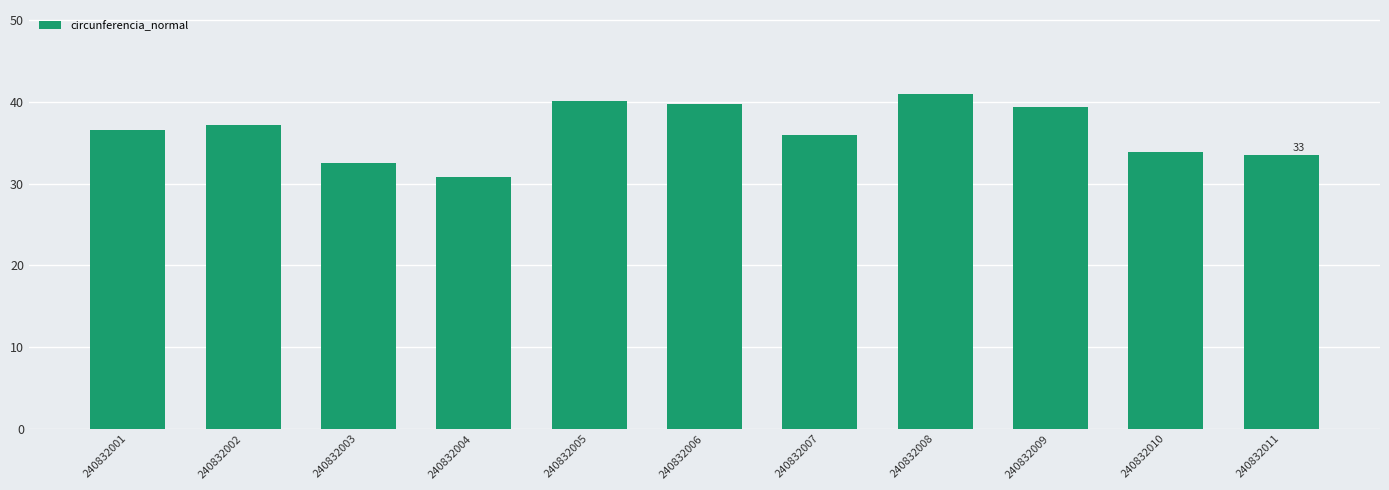

Approximately how many times larger is the value at 240832004 compared to 240832008?

0.8